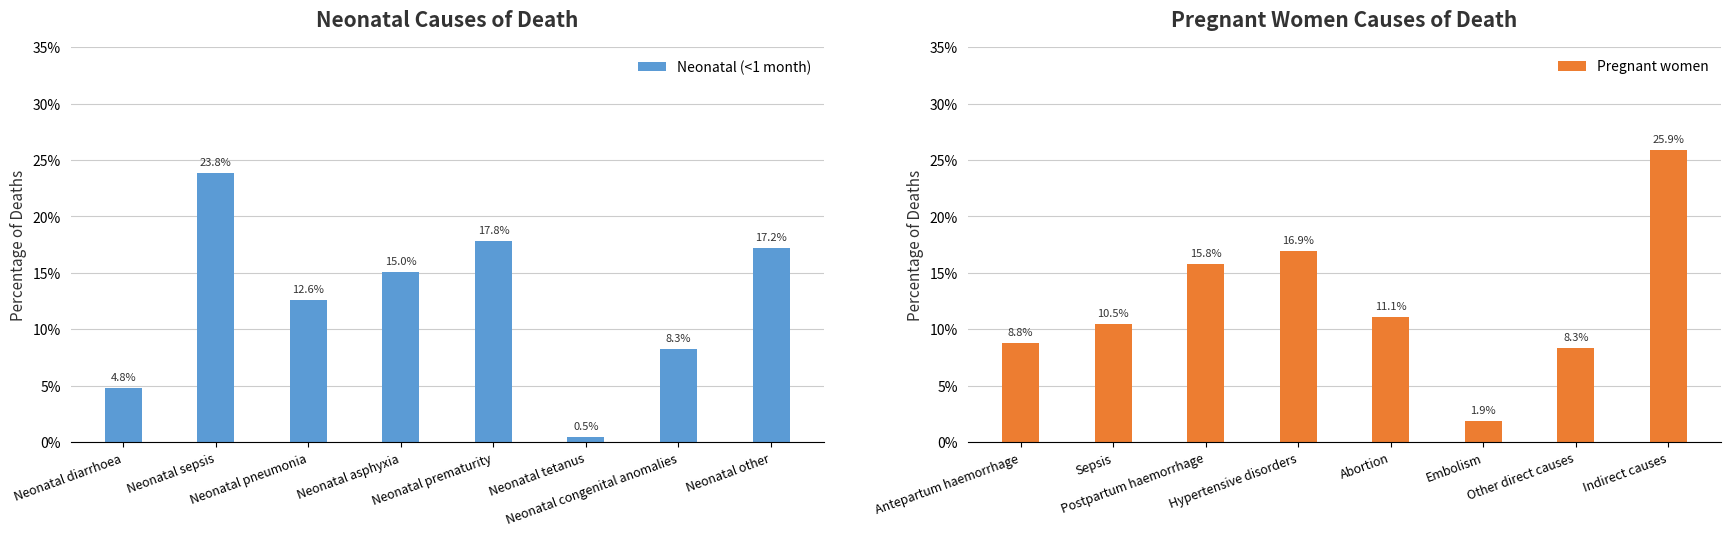

What is the label of the 2nd bar from the left?

Neonatal sepsis